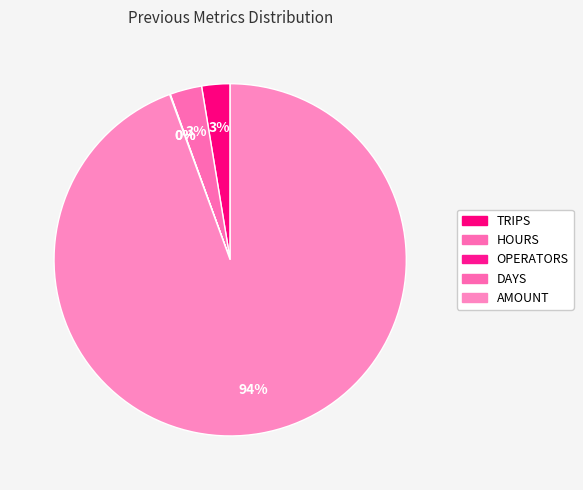

To the nearest percent, what is the difference between the AMOUNT and OPERATORS slice percentages?

94%